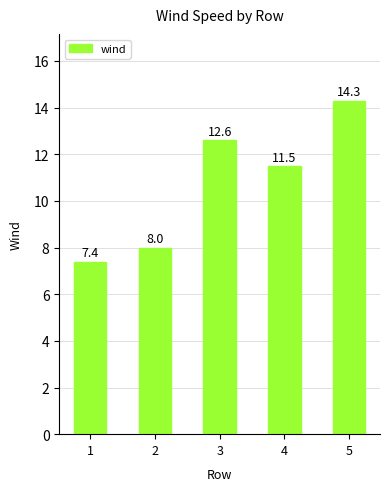

Is it true that the value at 1 is 12.1?

False